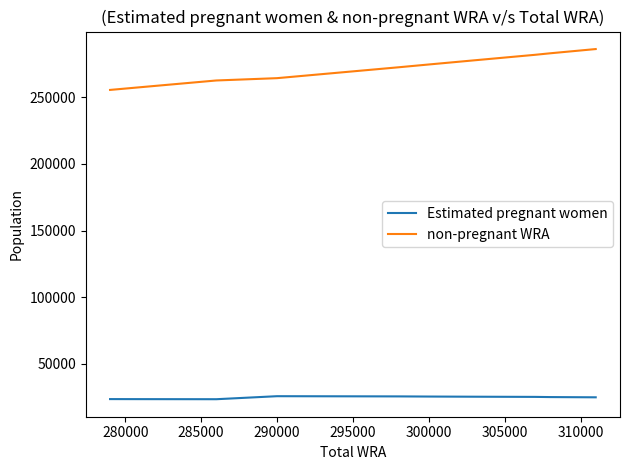

What is the difference between the maximum and minimum values in the non-pregnant WRA series?

30663.7